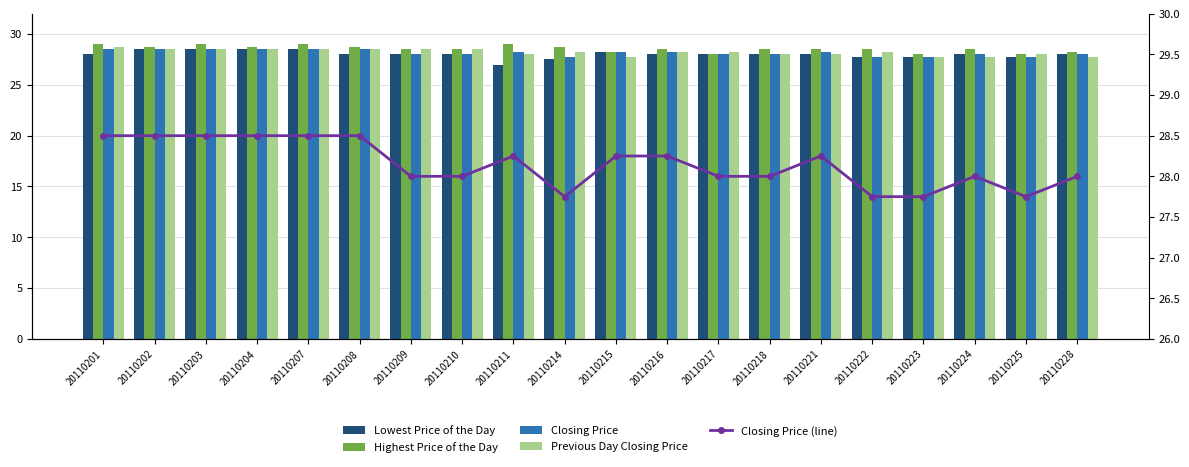

Does the chart contain stacked bars?

No